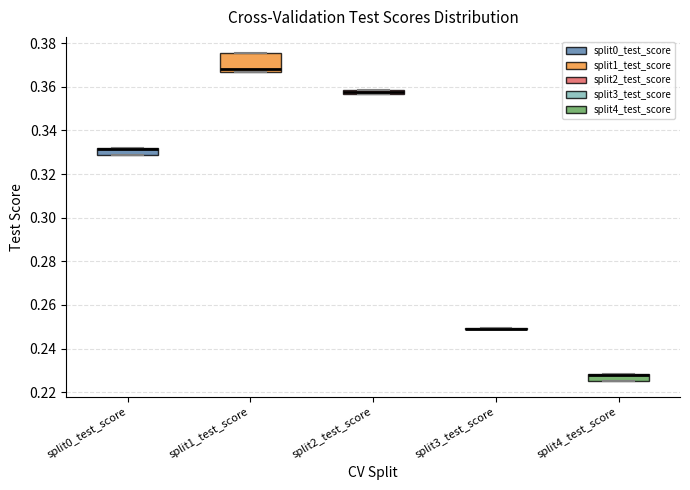

Which box is the tallest, from its lower edge to its upper edge?

split1_test_score